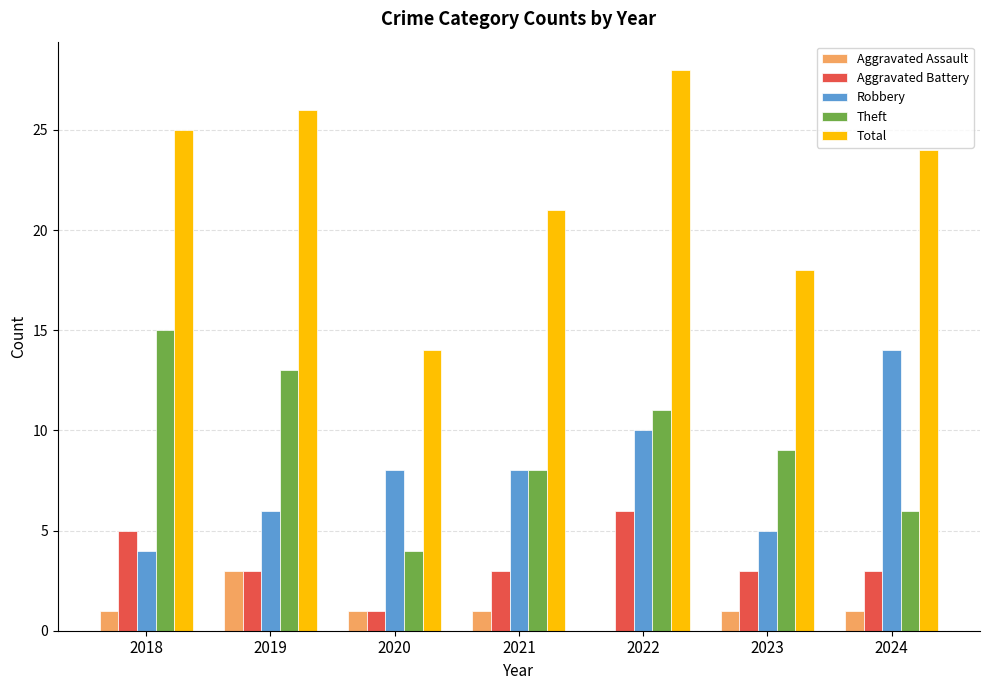

What is the sum of the Aggravated Battery values at 2021 and 2018?

8